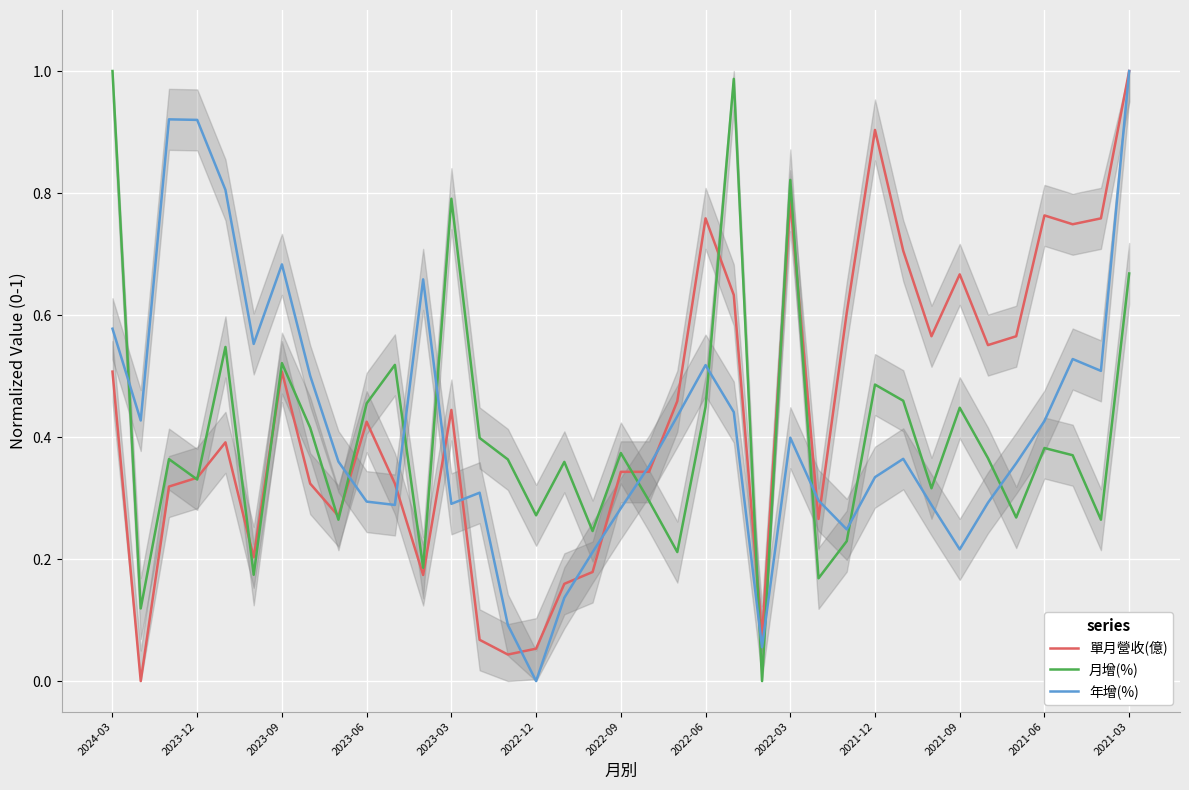

How many values in the 單月營收(億) series exceed 0?

36